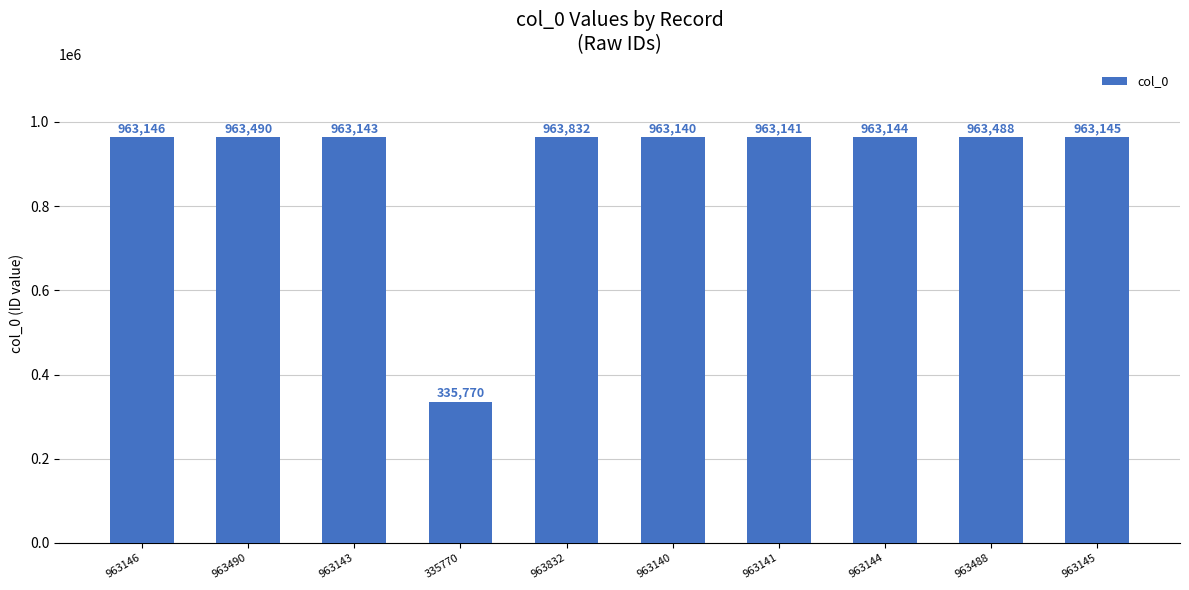

Count the number of categories in the chart.

10